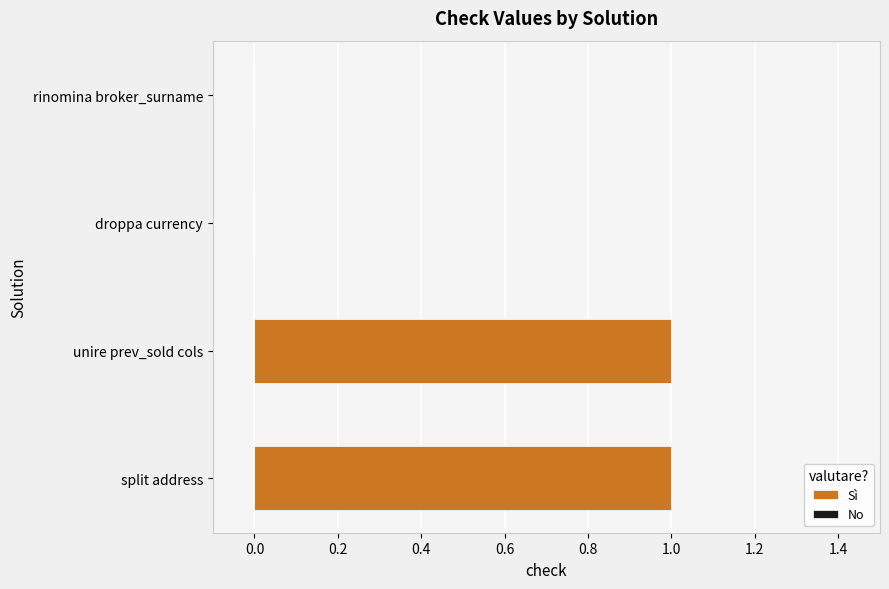

Are the bars horizontal?

Yes